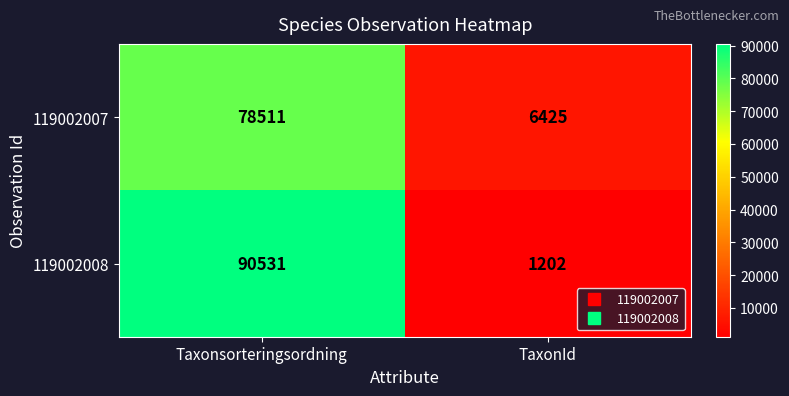

Is the value of 119002008 at Taxonsorteringsordning greater than the value of 119002007 at Taxonsorteringsordning?

Yes